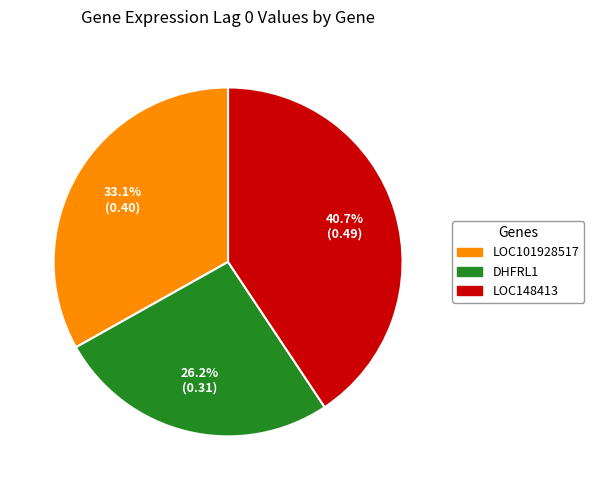

Count the number of slices in the pie.

3